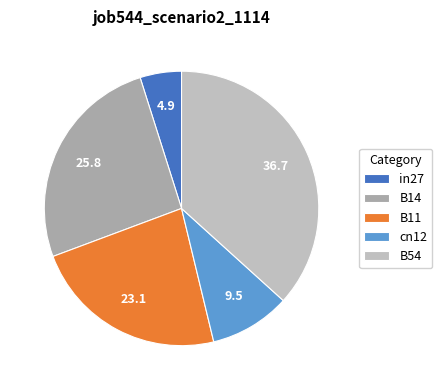

Combined, do cn12 and B54 account for over 50%?

No